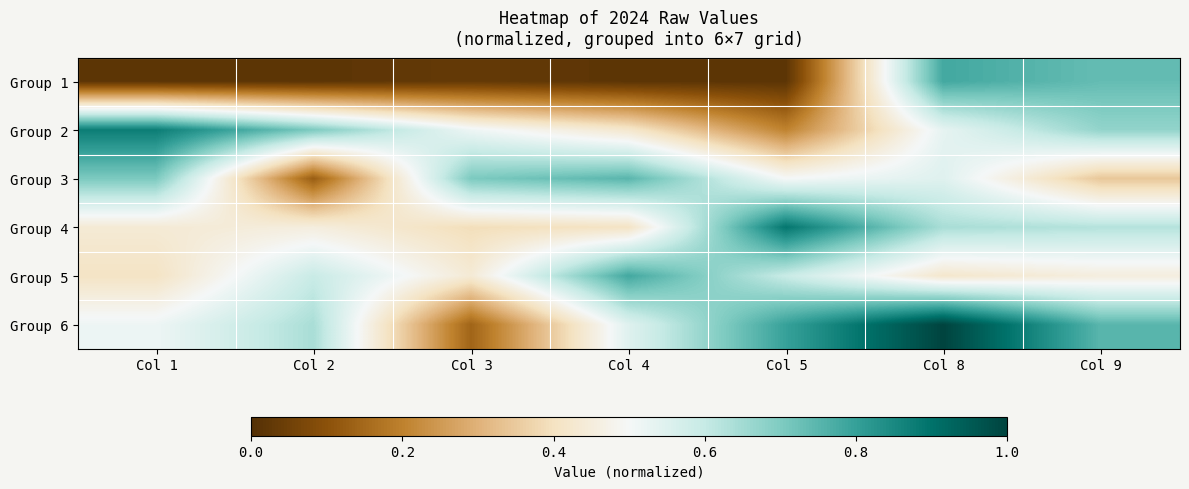

What is the spread (max minus min) of values at Col 8?

0.6